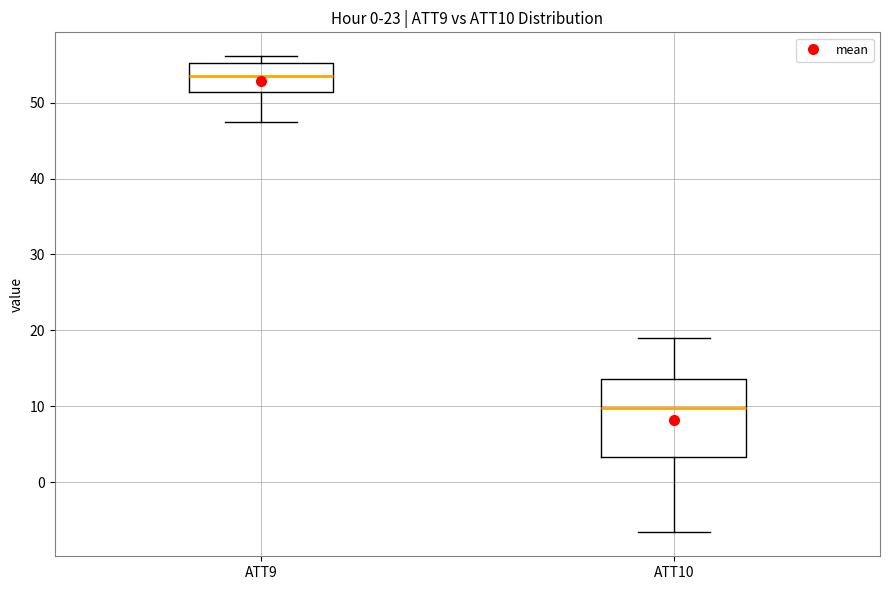

Reading left to right, transcribe this box plot: for each box, give where its median line is, the range the box spans, and where its two whiskers end, as read against the y-axis. The values are not printed on the chart, so give them approximately, as read against the axis.

ATT9: median 53, box 51 to 55, whiskers 47 to 56
ATT10: median 10, box 3 to 14, whiskers -7 to 19